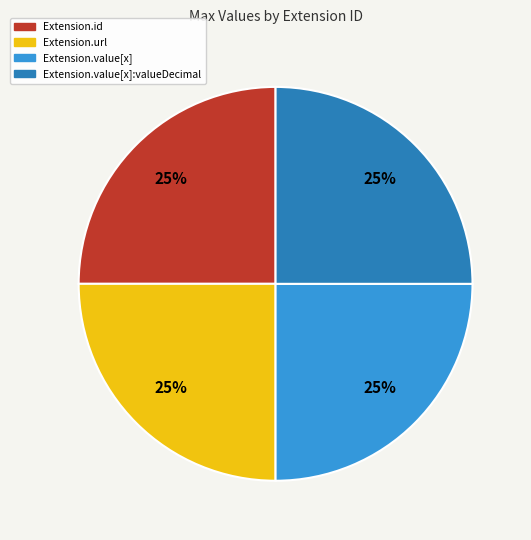

Does any single category account for the majority?

No